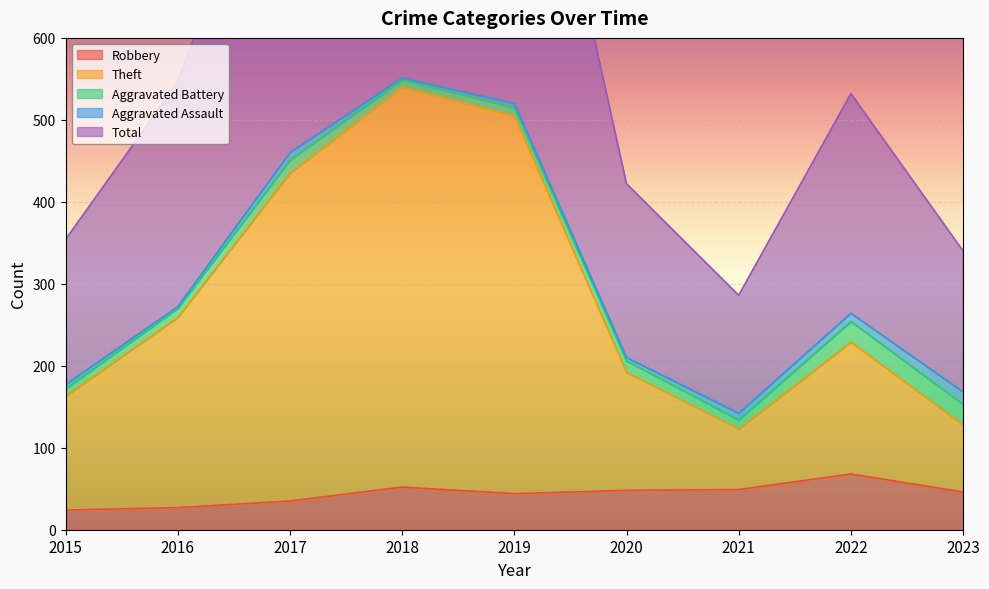

What is the difference between the maximum and minimum values in the Theft series?

417